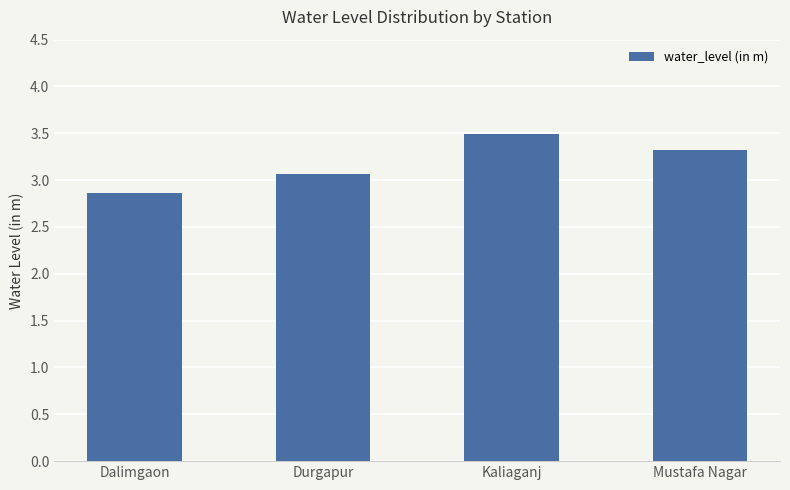

Are the bars grouped side by side (vs. stacked)?

No